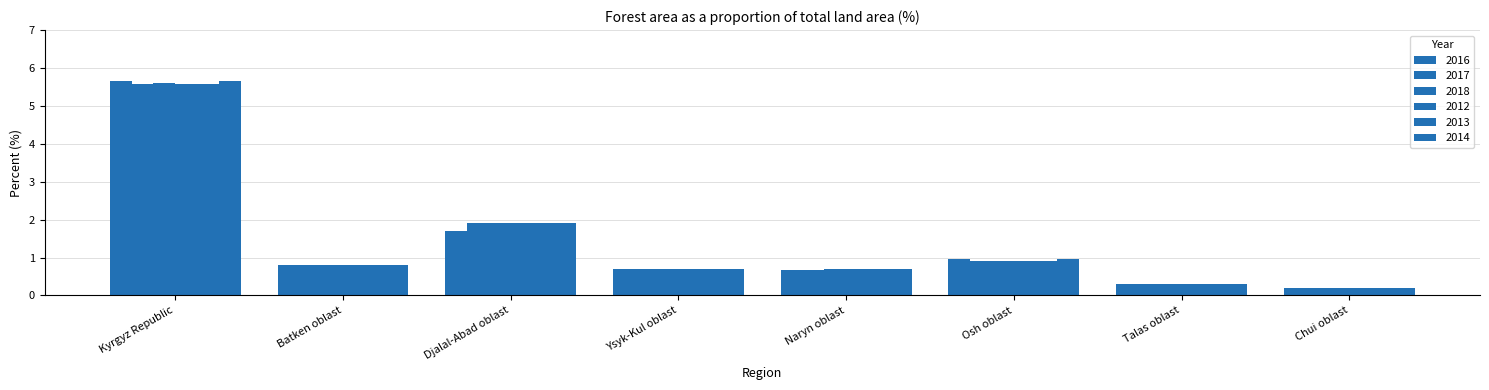

How many distinct data groups are displayed?

6